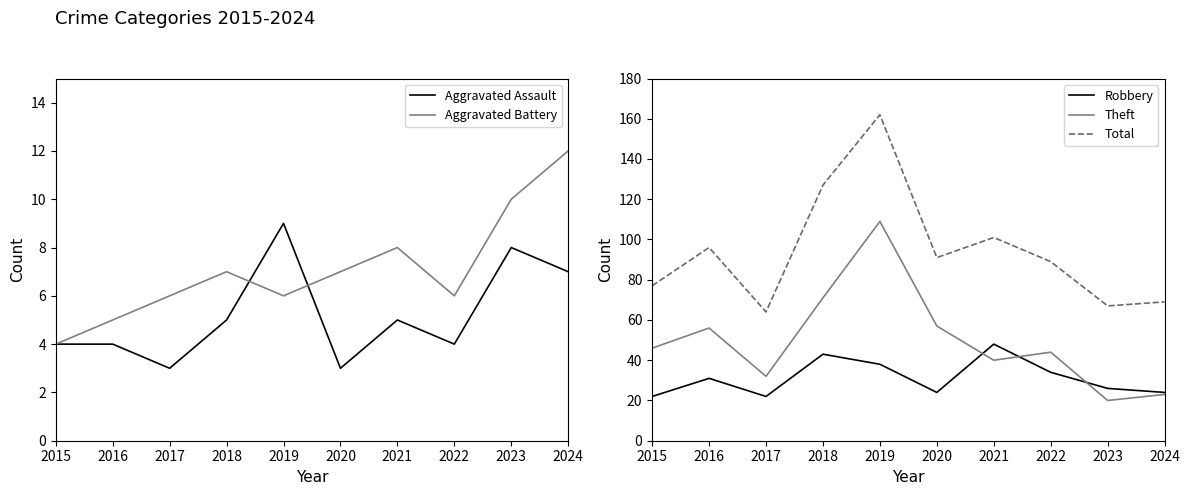

True or false: Aggravated Battery and Theft cross at least once.

False